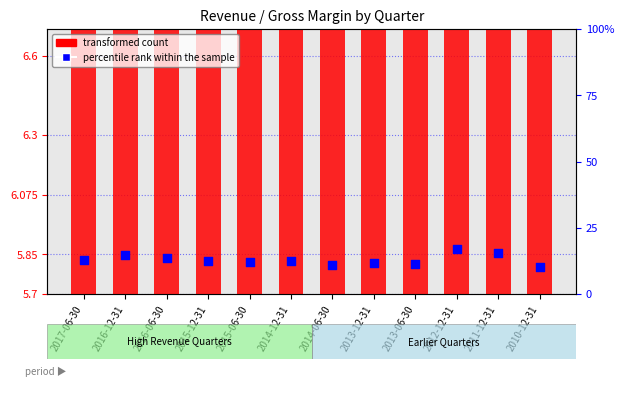

What are all the series names shown in the legend?

transformed count, percentile rank within the sample